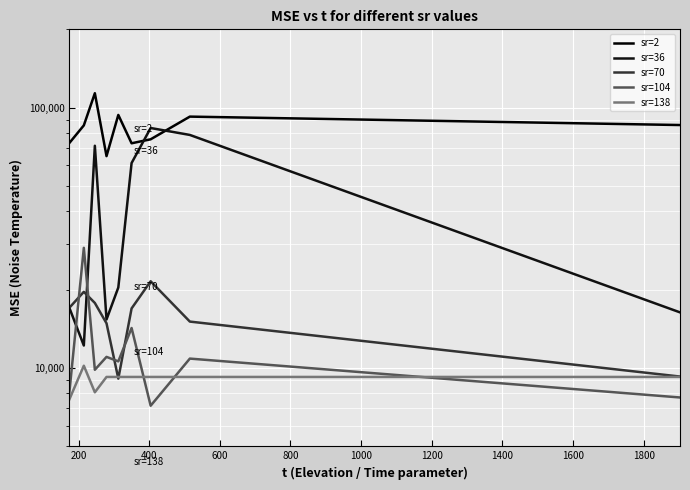

At how many categories does at least one series exceed 55601?

9